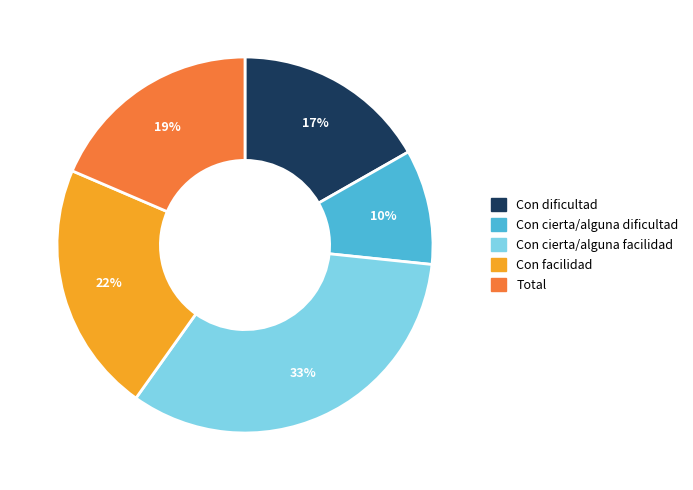

Does Con facilidad account for over 50% of the chart?

No